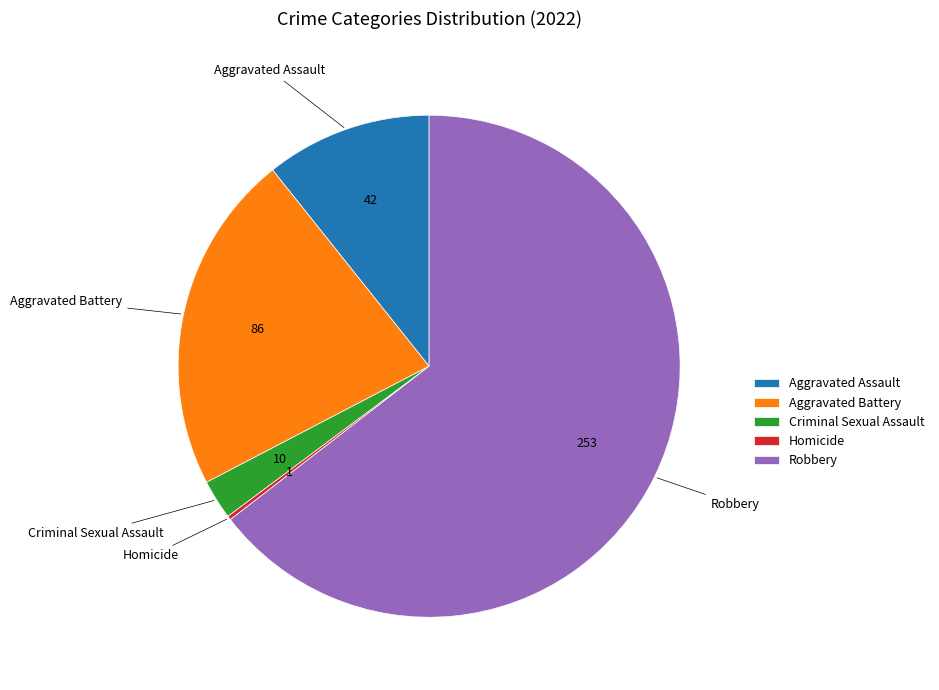

Which has a higher value, Criminal Sexual Assault or Aggravated Assault?

Aggravated Assault